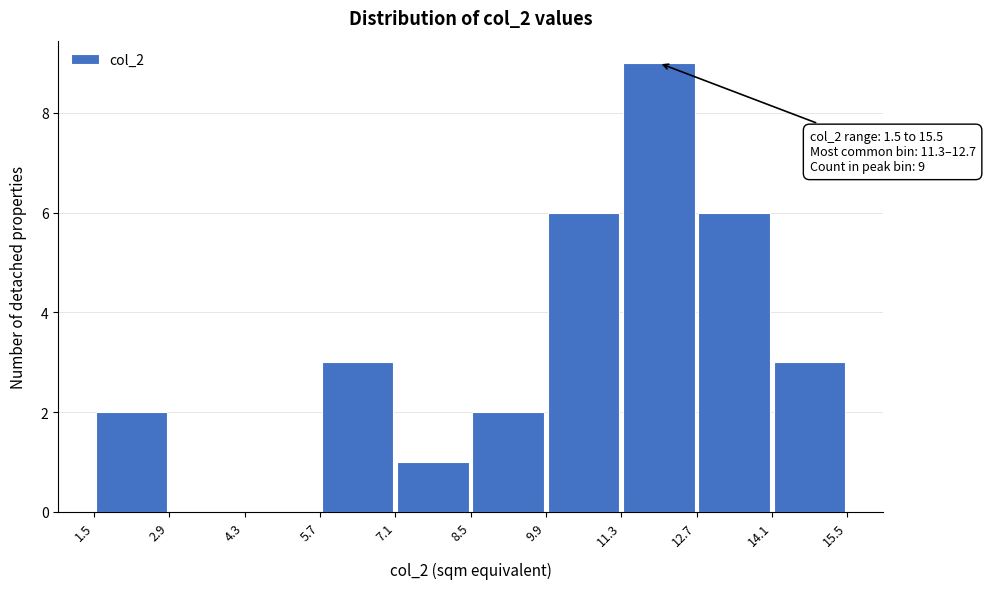

Which range on the x-axis has the tallest bar?

11.3 to 12.7